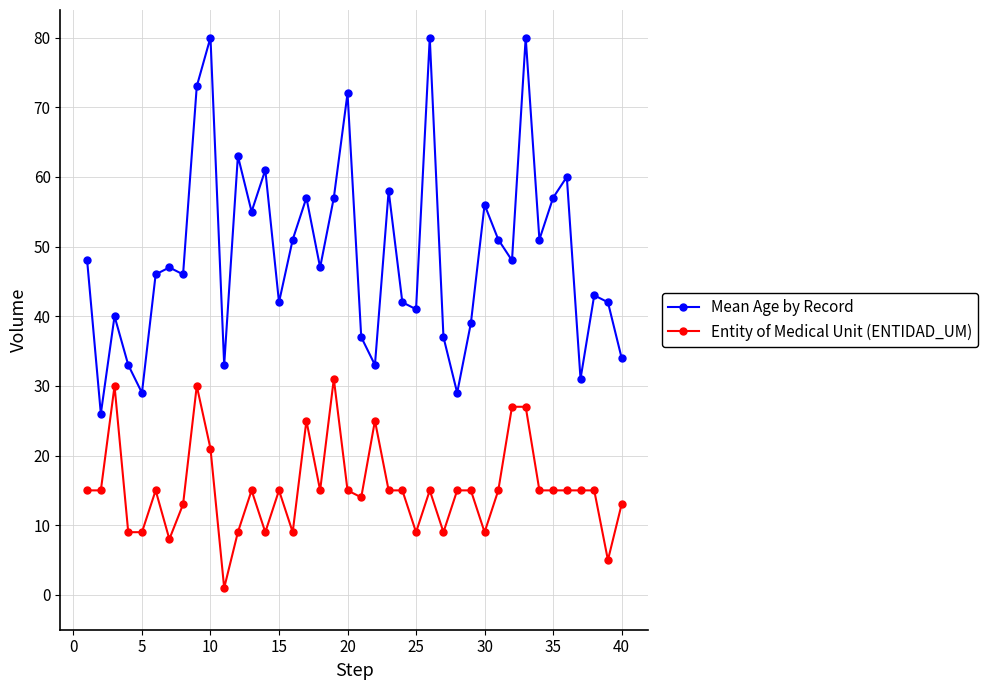

Which series has the largest total across all categories?

Mean Age by Record